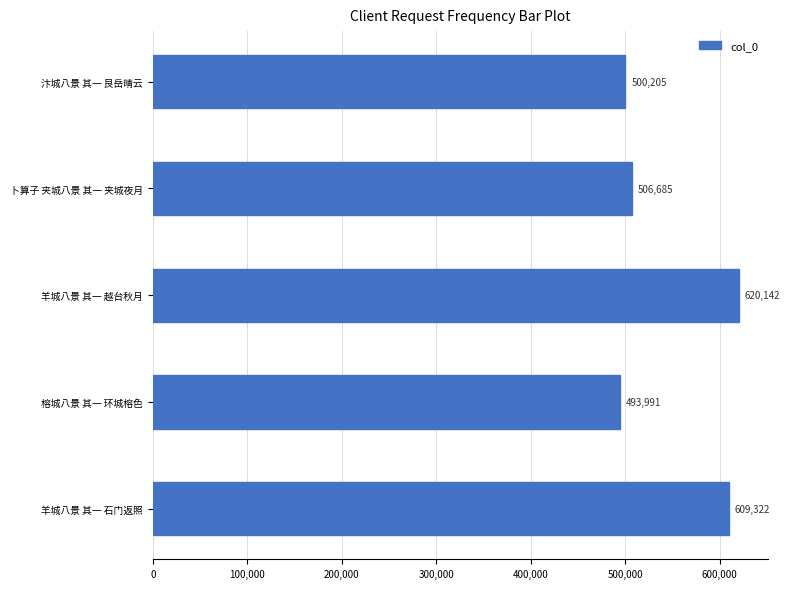

Approximately how many times larger is the value at 羊城八景 其一 石门返照 compared to 榕城八景 其一 环城榕色?

1.2